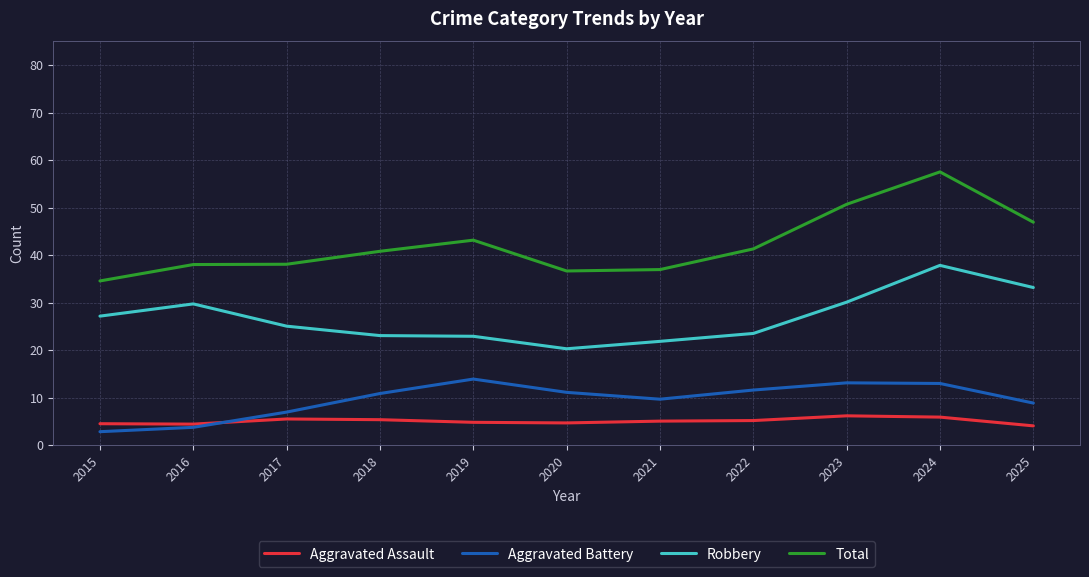

True or false: Total has a value of 41.3 at 2022.

True